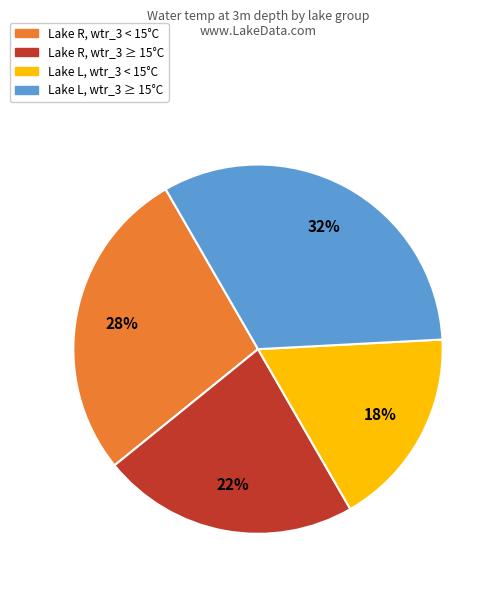

To the nearest percent, what is the average slice percentage?

25%